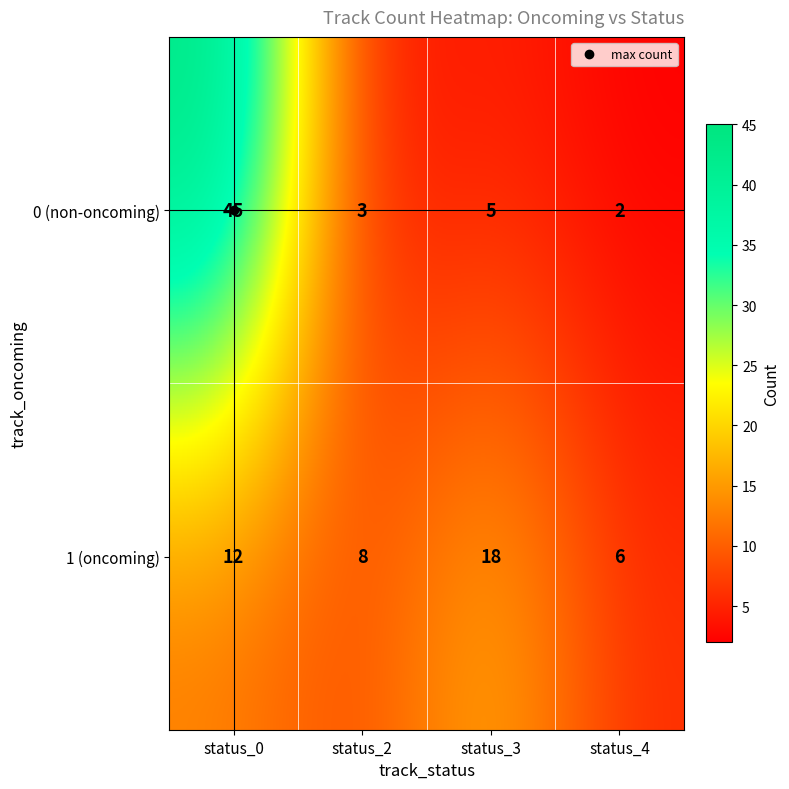

List the series in order of their peak value, highest first.

0 (non-oncoming), 1 (oncoming)